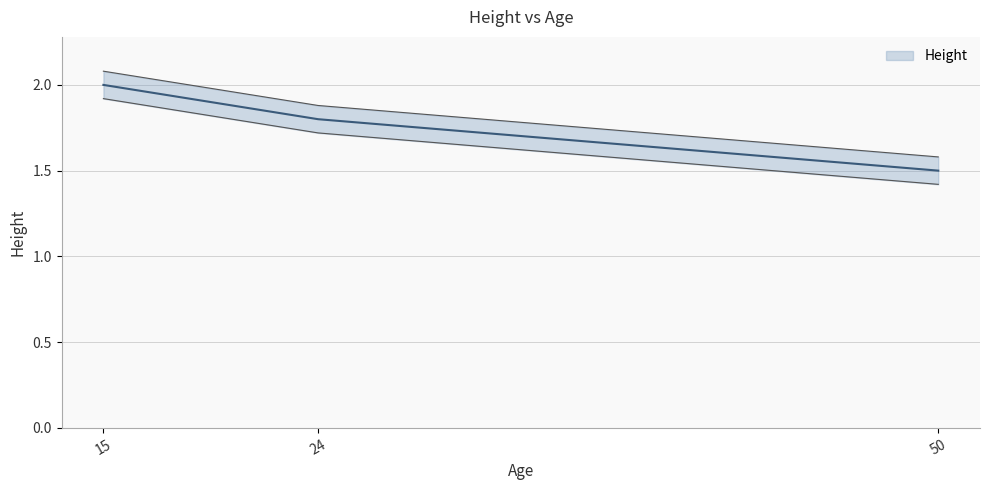

The value at 15 is 3.1. True or false?

False